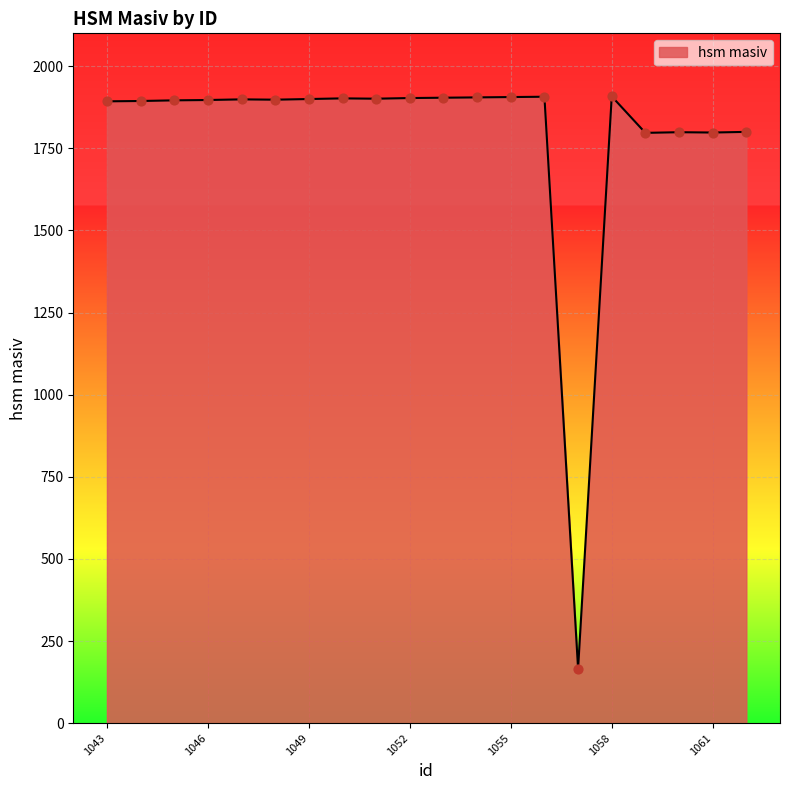

What is the difference between the maximum and minimum values?

1742